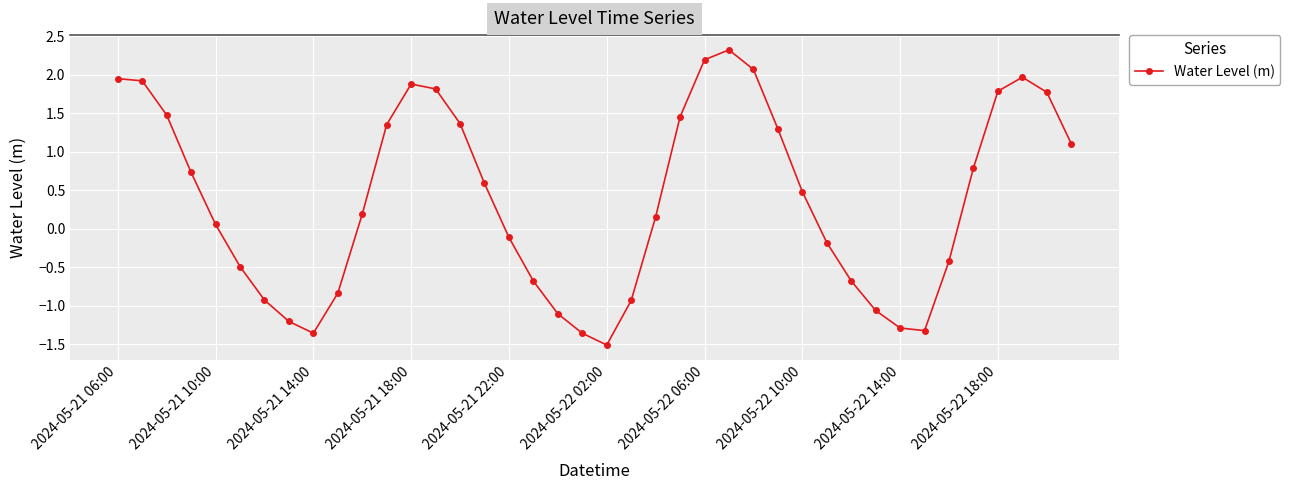

What is the sum of all values?

15.2